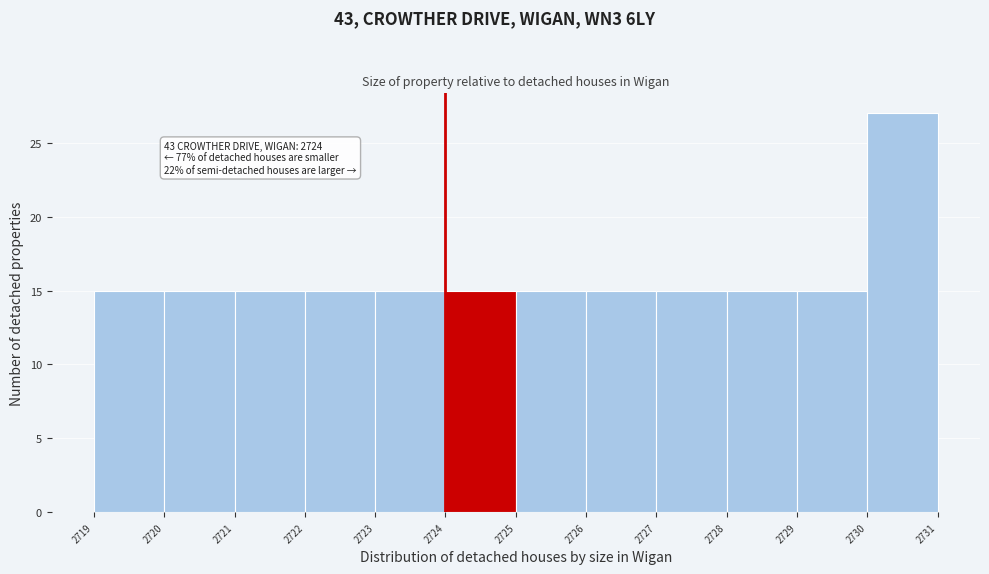

Which range on the x-axis has the tallest bar?

2730 to 2731